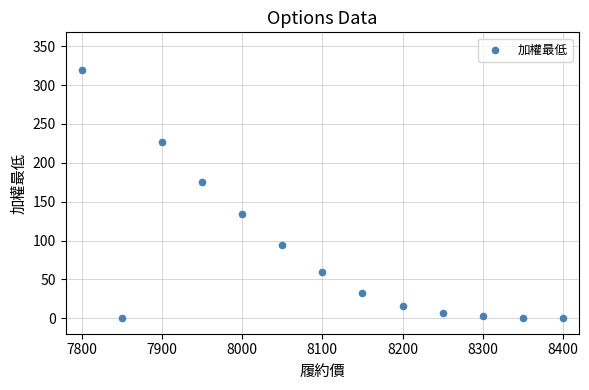

What is the range of Y values (max minus min)?

320.0